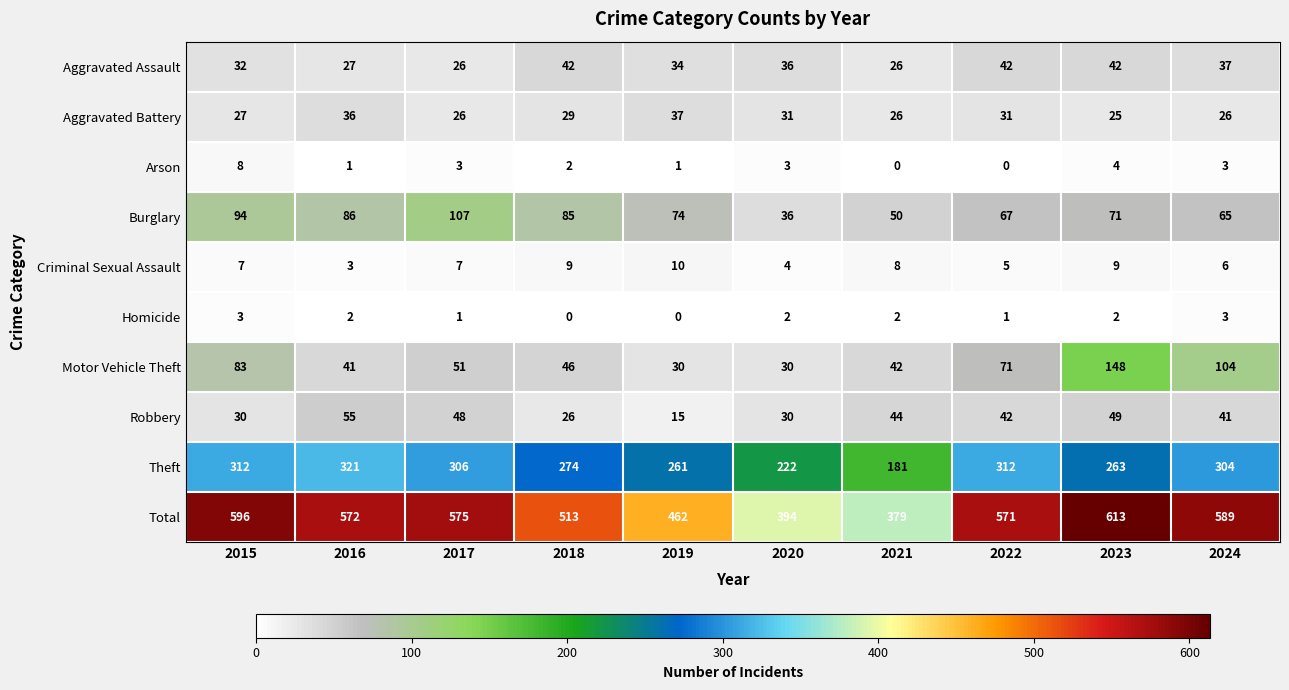

Count the number of data series in this chart.

10